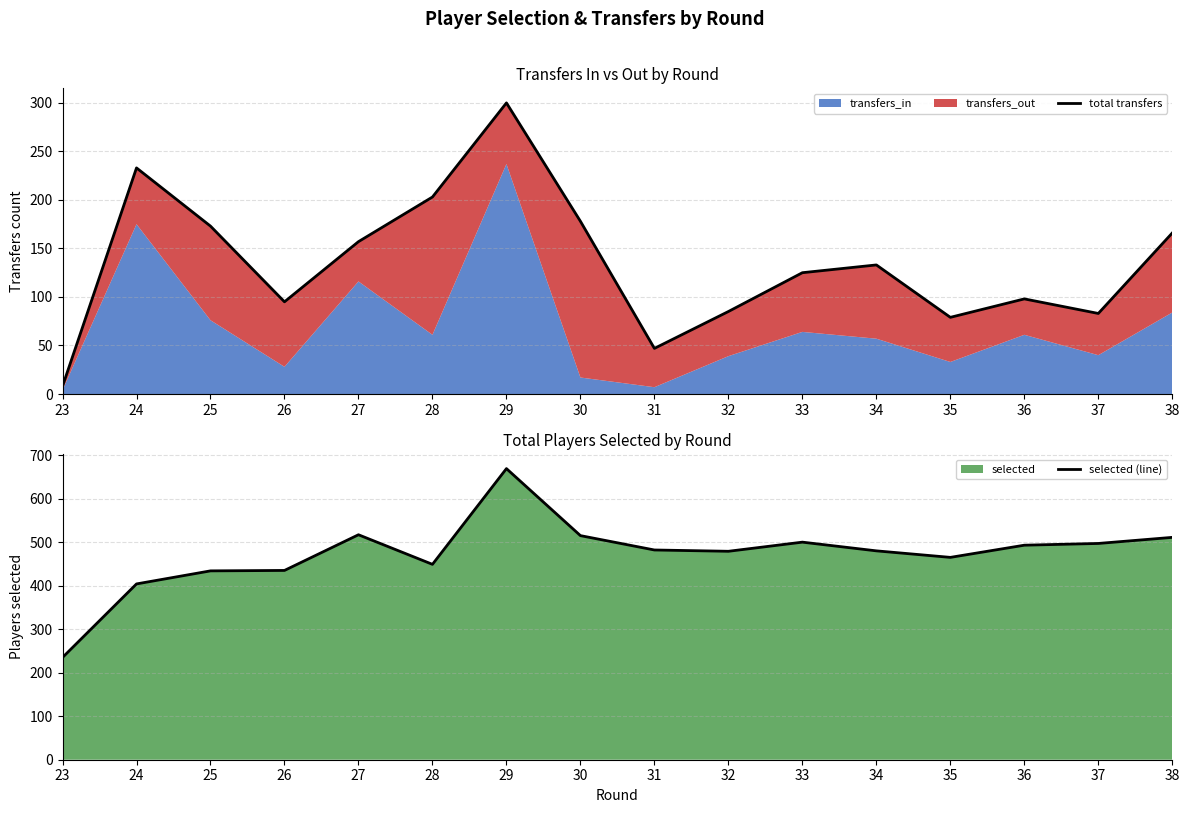

Is it true that selected (line) equals 864 at 37?

False